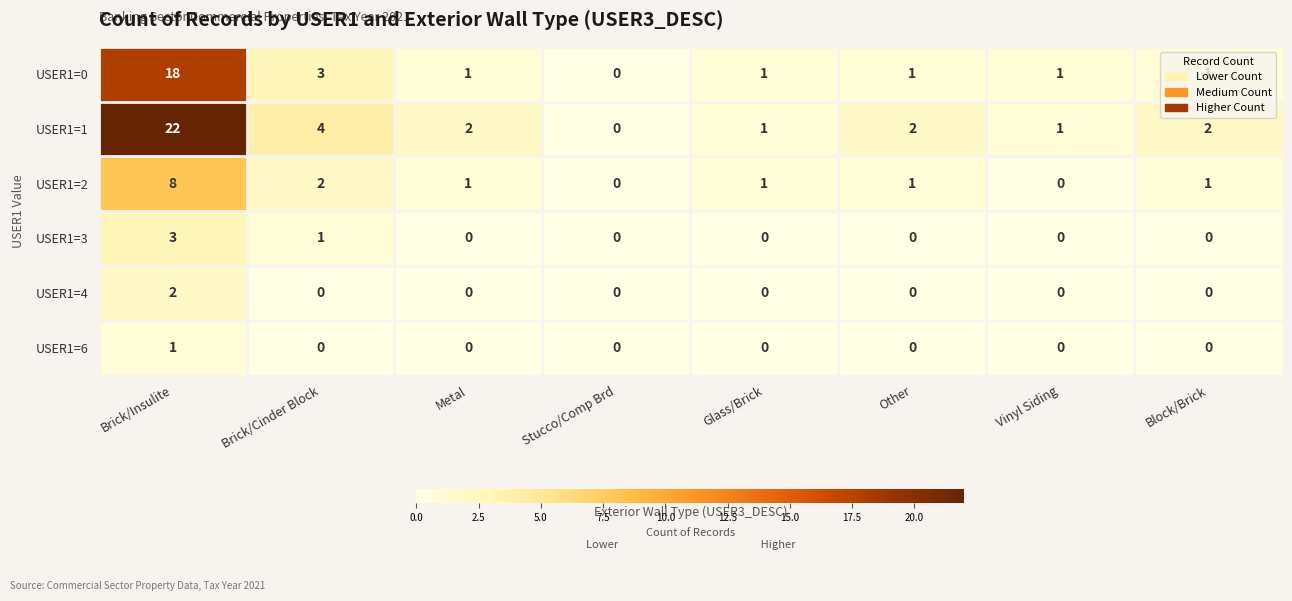

What is the sum of all USER1=0 values?

26